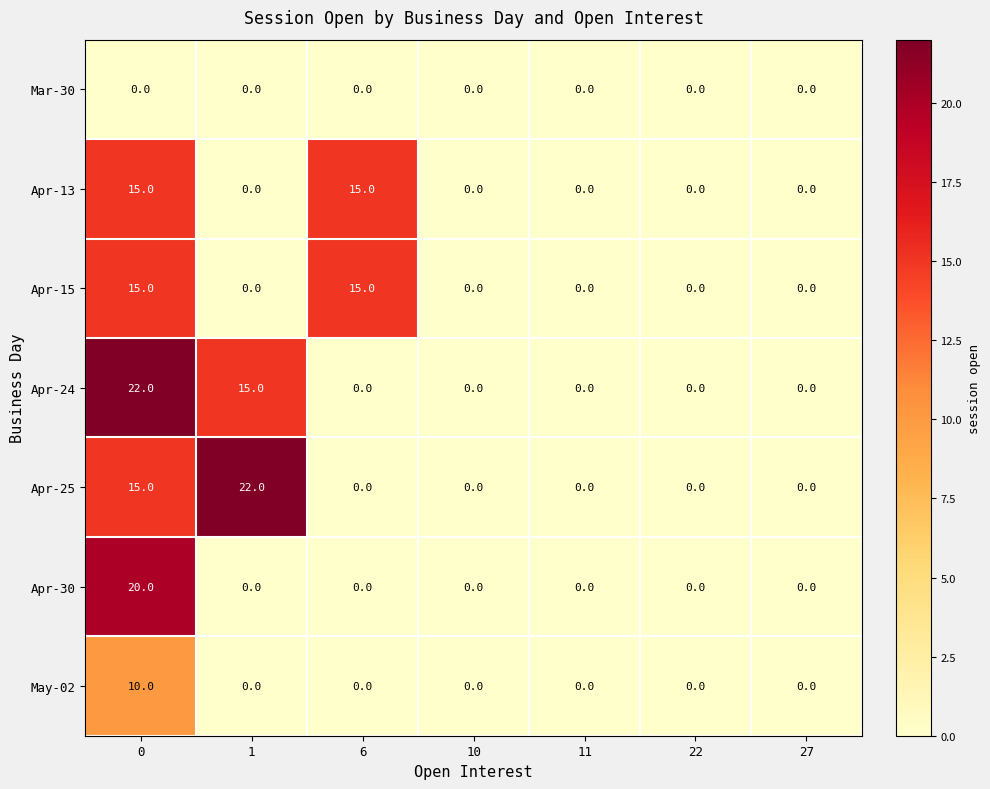

True or false: Apr-25 has a value of 23 at 0.

False